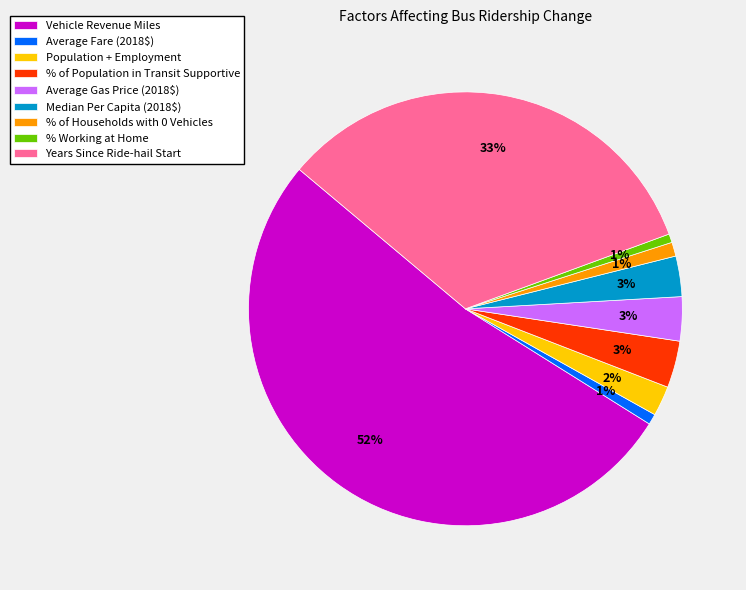

True or false: Vehicle Revenue Miles accounts for 52% of the total.

True